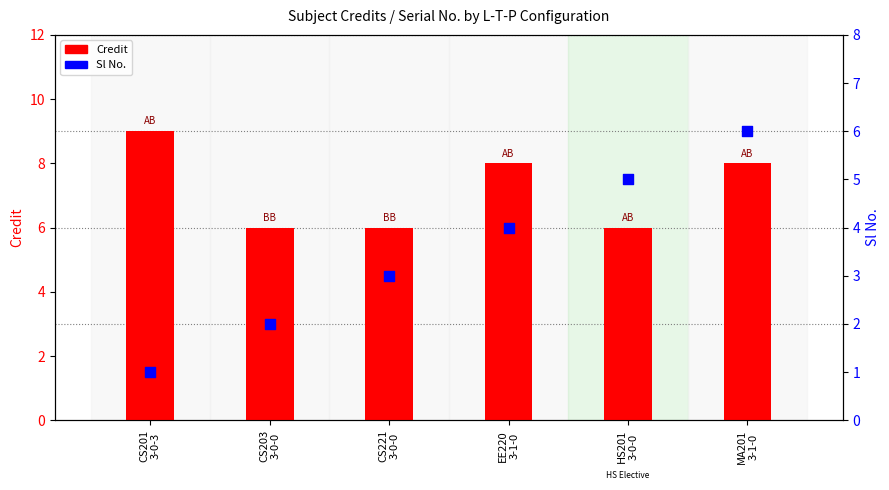

Which series has the widest spread of Y values?

Sl No.